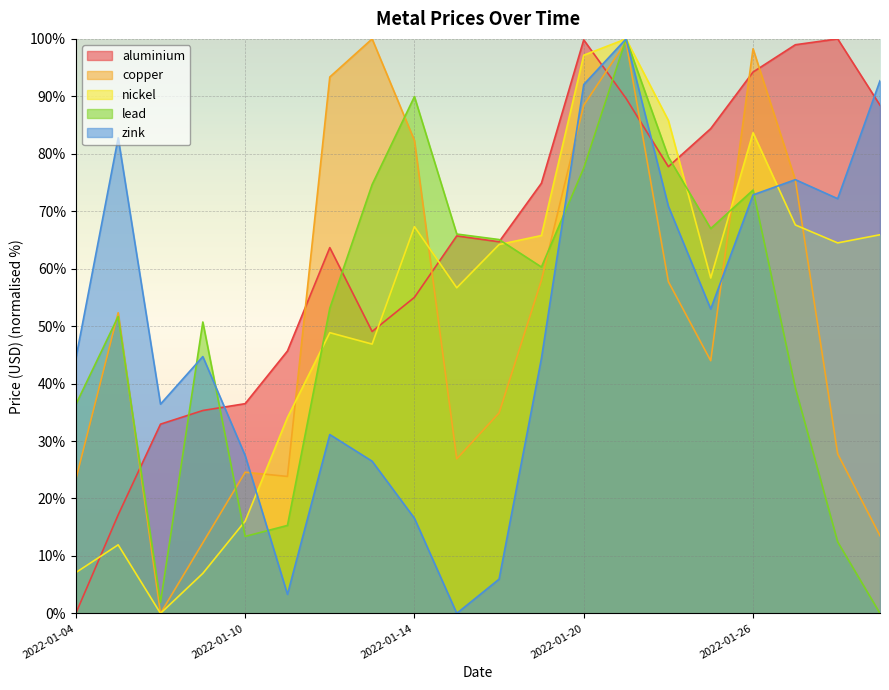

What is the sum of the nickel values at 2022-01-07 and 2022-01-31?

72.9